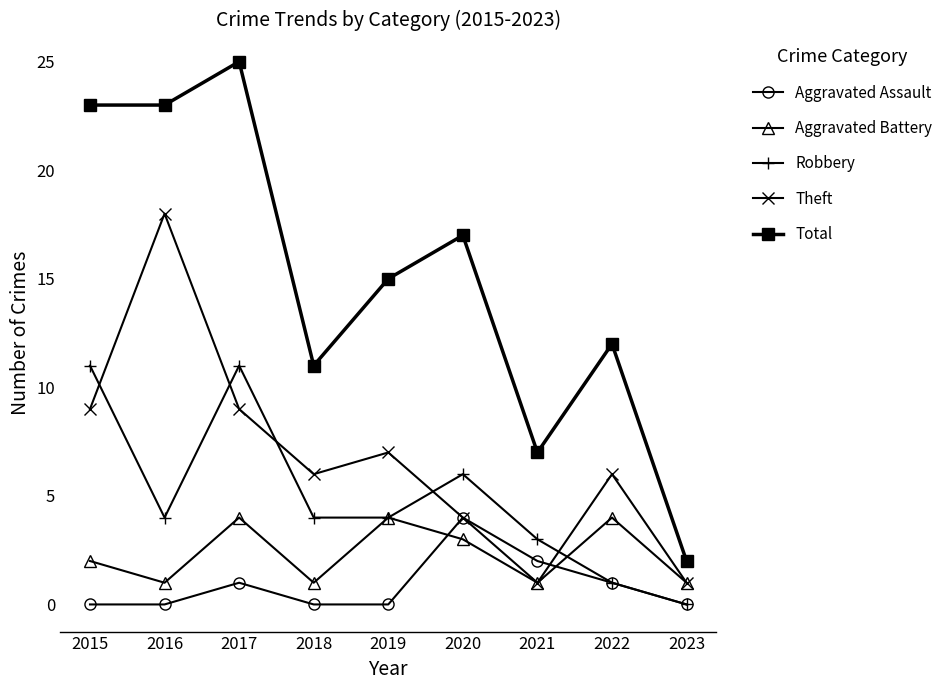

Is the value of Aggravated Assault at 2021 greater than the value of Robbery at 2015?

No